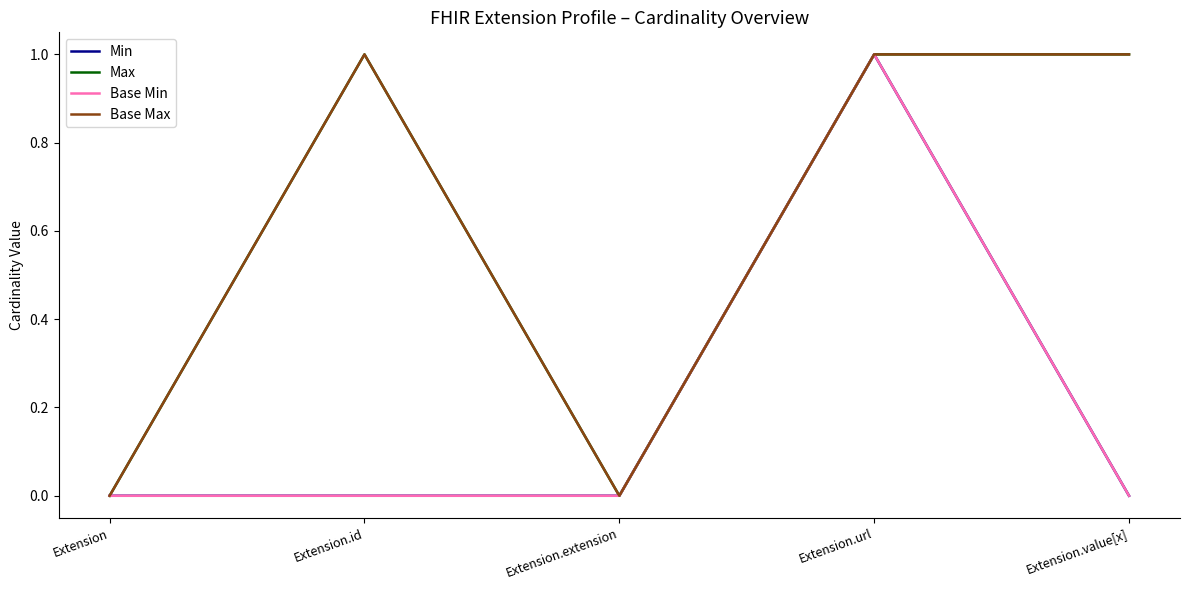

How many lines are shown in the chart?

4